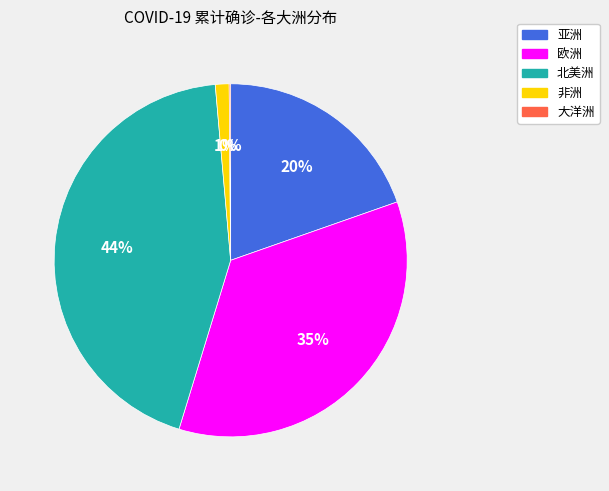

Is there a majority slice in this chart?

No